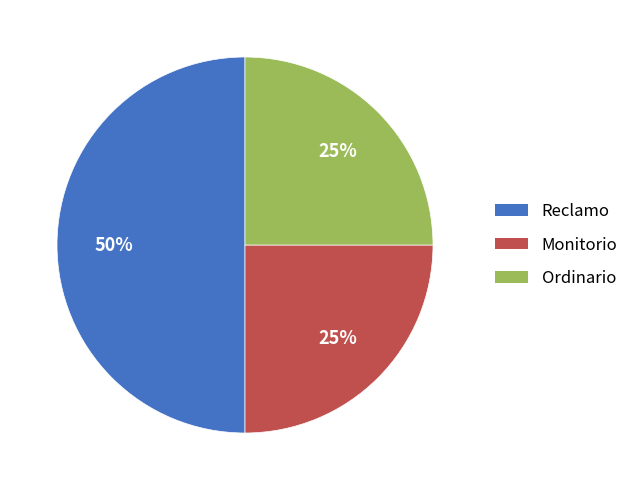

What is the ratio of the value at Monitorio to the value at Ordinario?

1.0